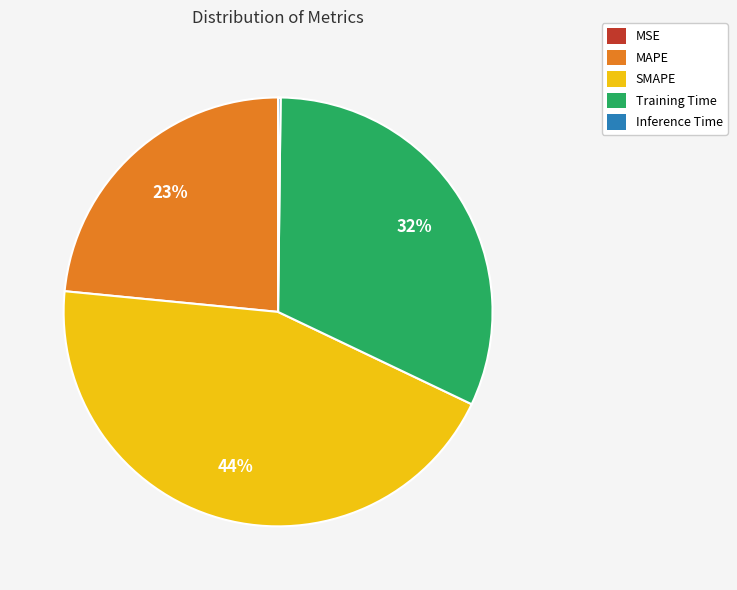

Is there any slice that represents more than half of the pie?

No